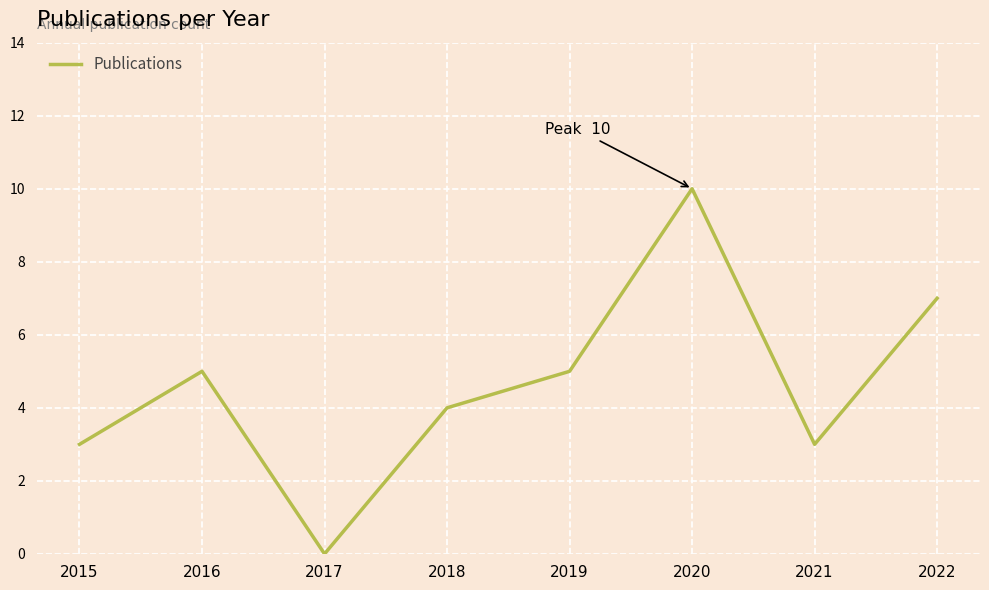

What is the ratio of the value at 2022 to the value at 2015?

2.3